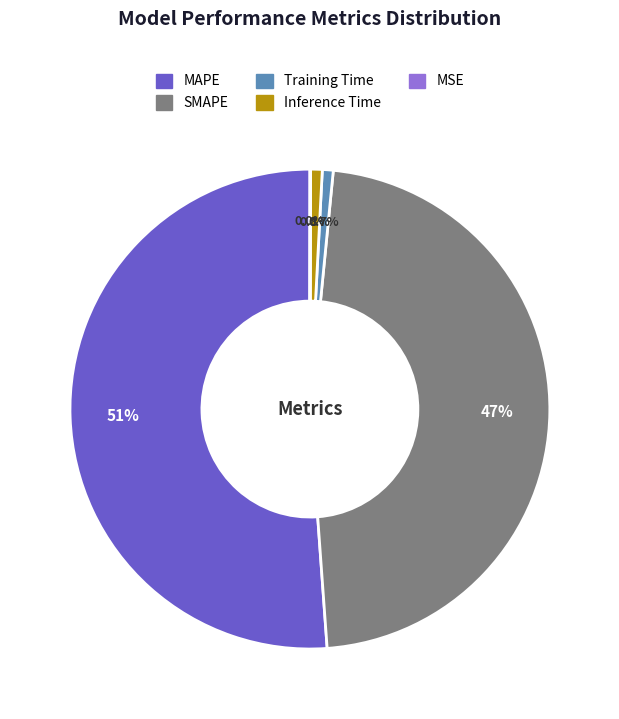

How much of the chart is everything except SMAPE?

52.7%